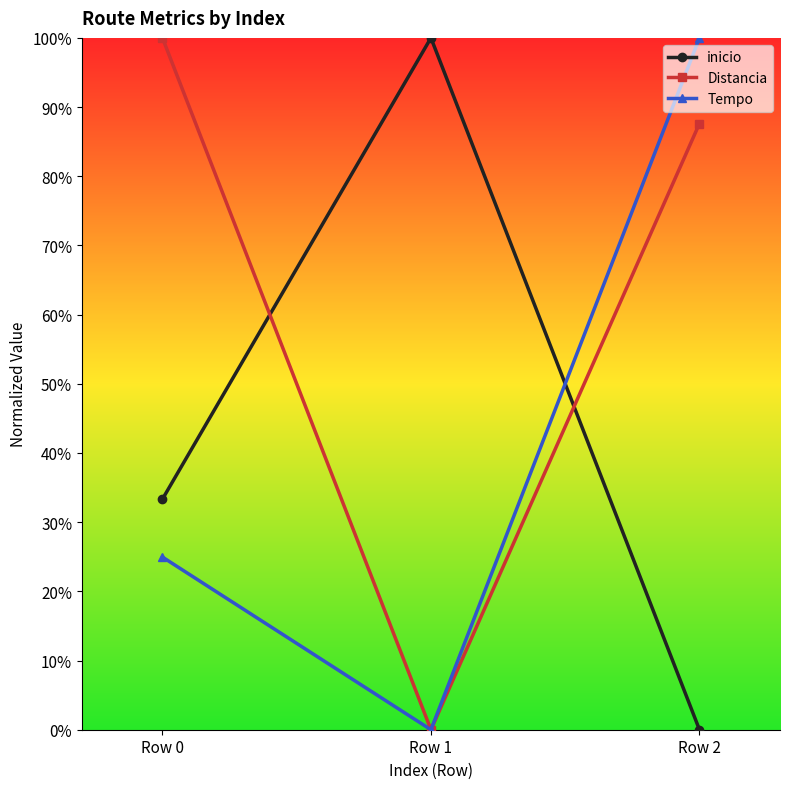

What are all the series names shown in the legend?

inicio, Distancia, Tempo